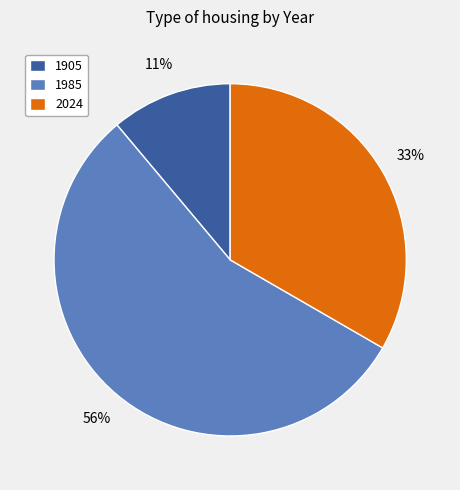

Count the number of slices in the pie.

3